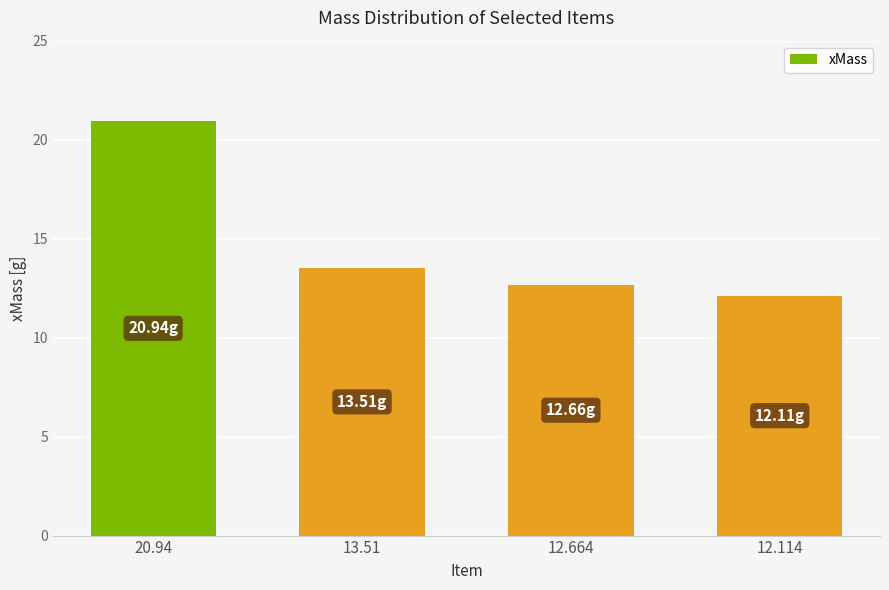

Which category has the highest value across all series?

20.94